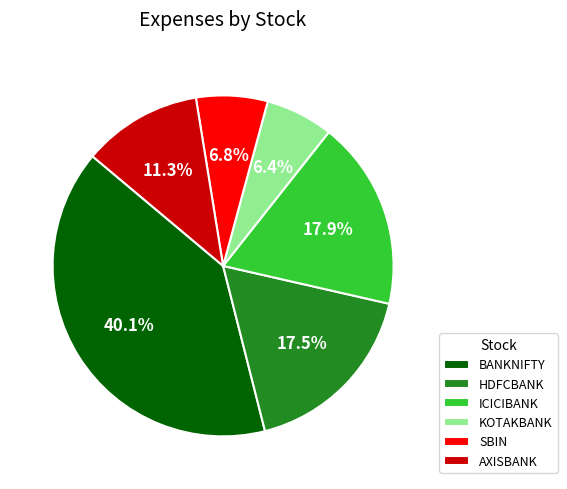

Between ICICIBANK and SBIN, which is larger?

ICICIBANK